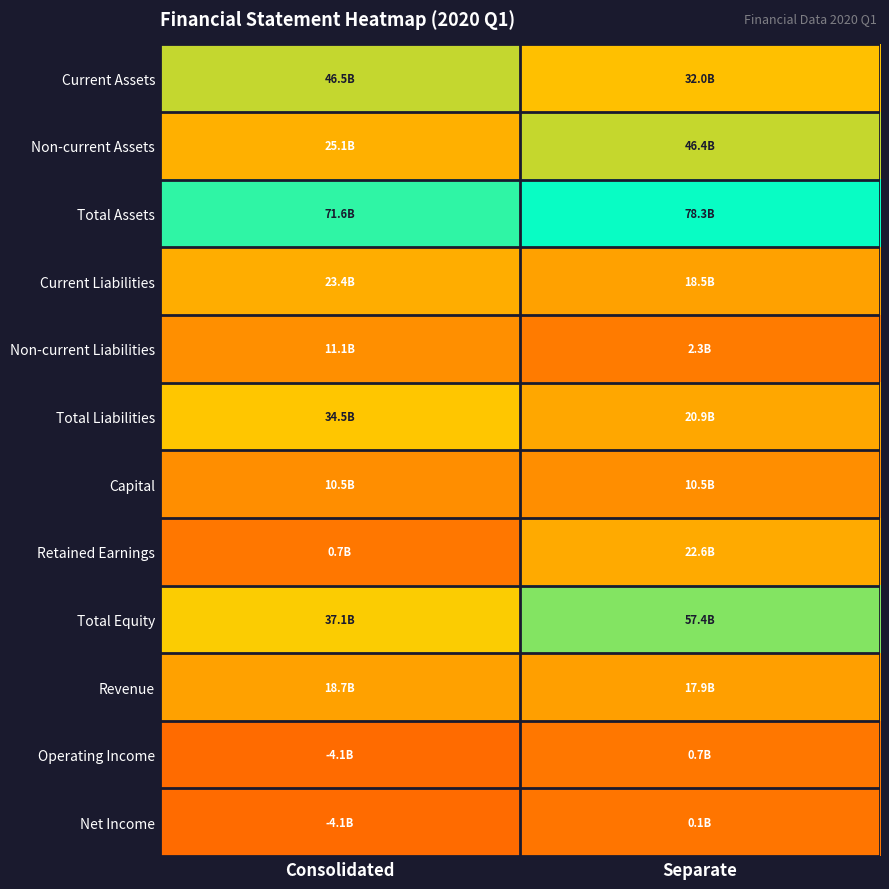

At how many categories does at least one series exceed 35905936729?

2